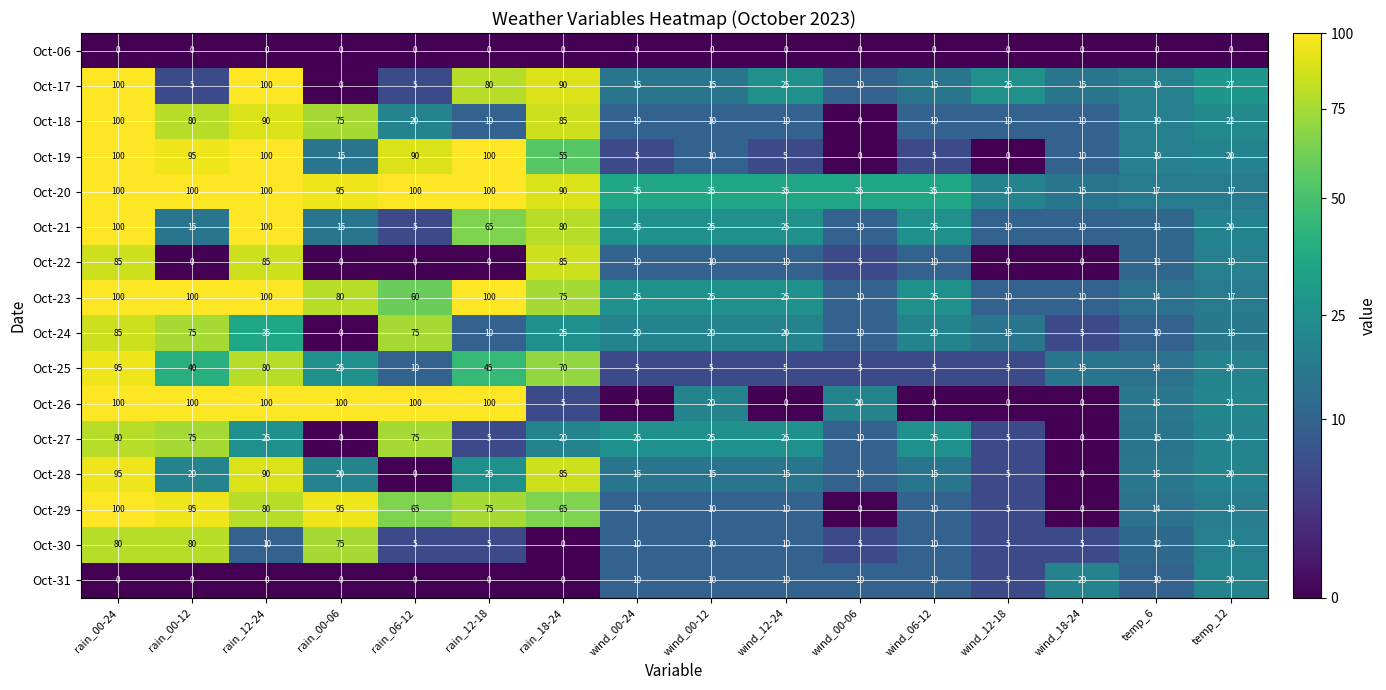

The Oct-22 series shows 3 at wind_12-24. True or false?

False